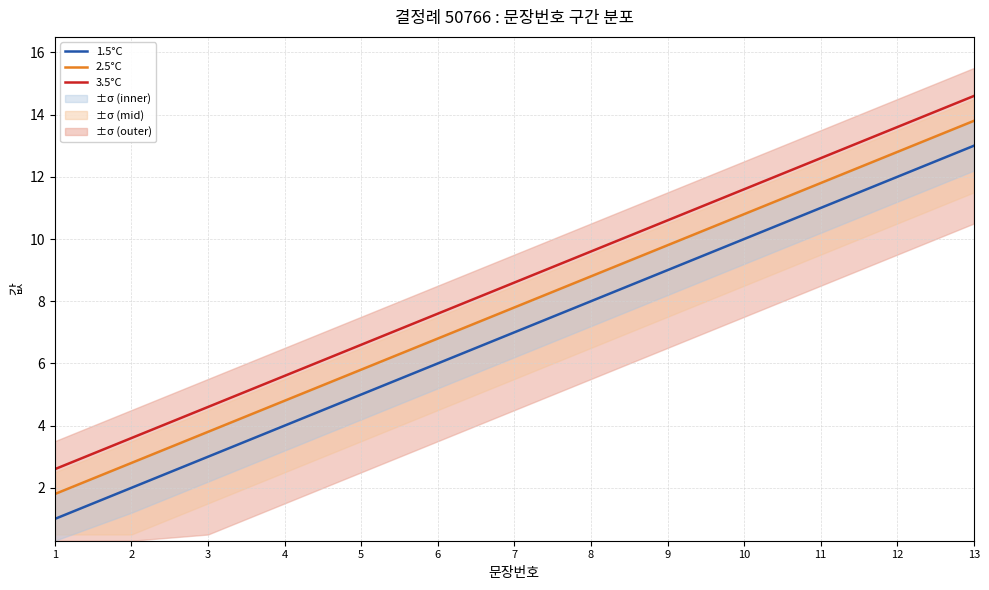

The 3.5°C series shows 1.8 at 2. True or false?

False